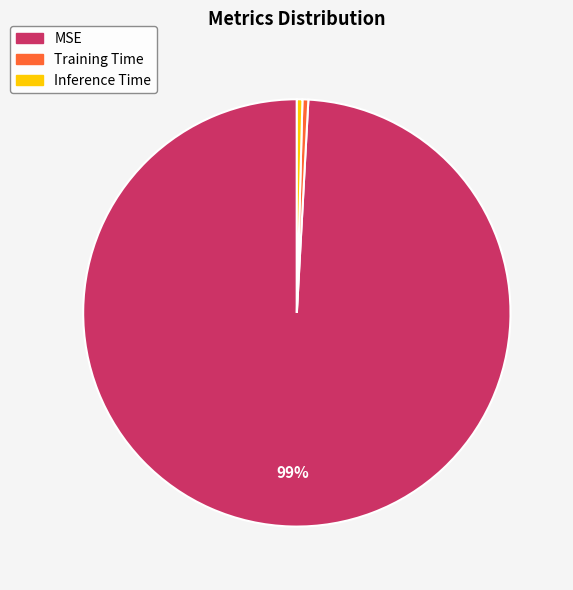

Combined, do Training Time and Inference Time account for over 50%?

No